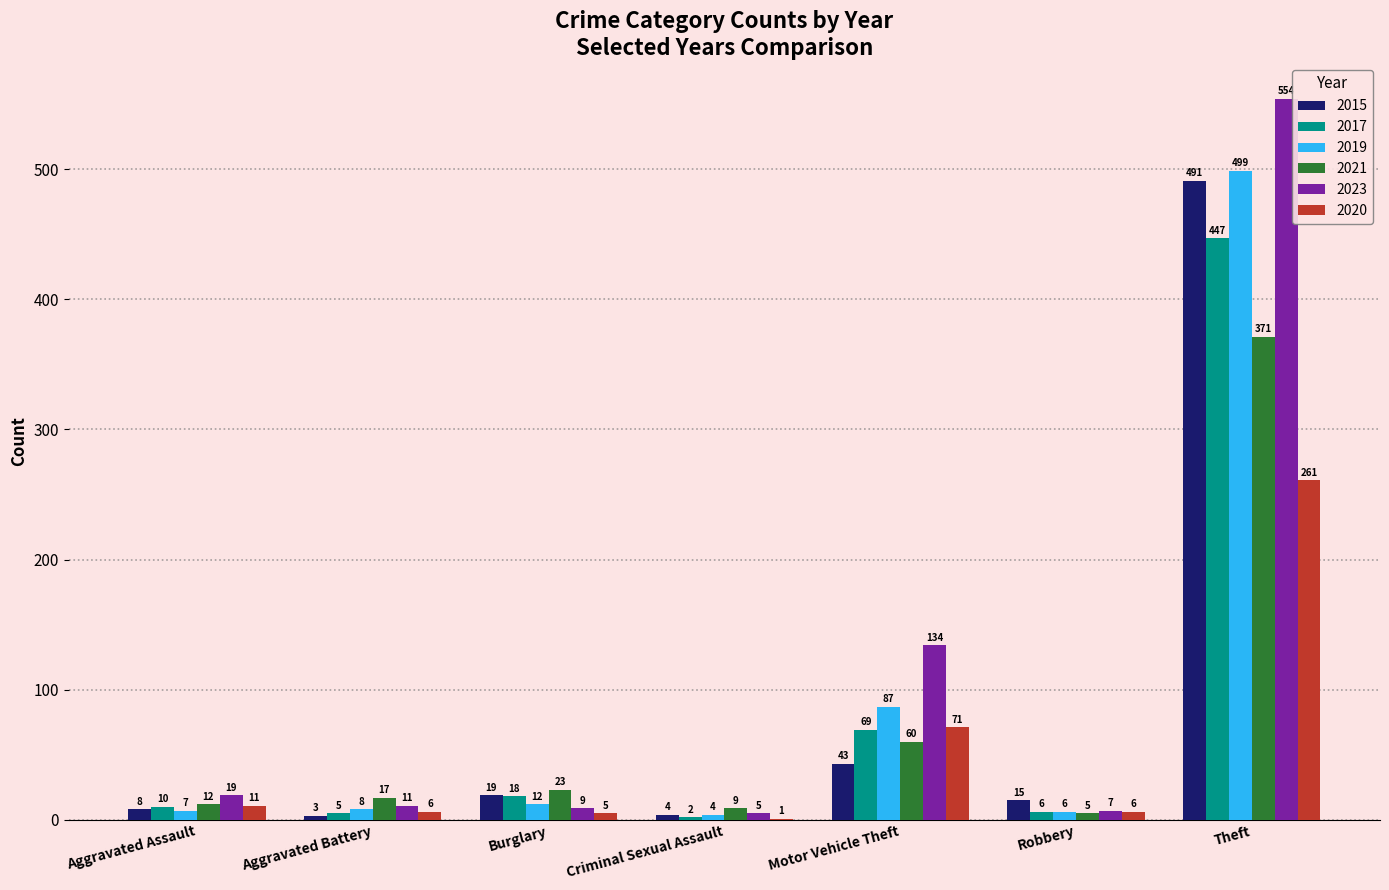

True or false: 2017 has a value of 5 at Aggravated Battery.

True